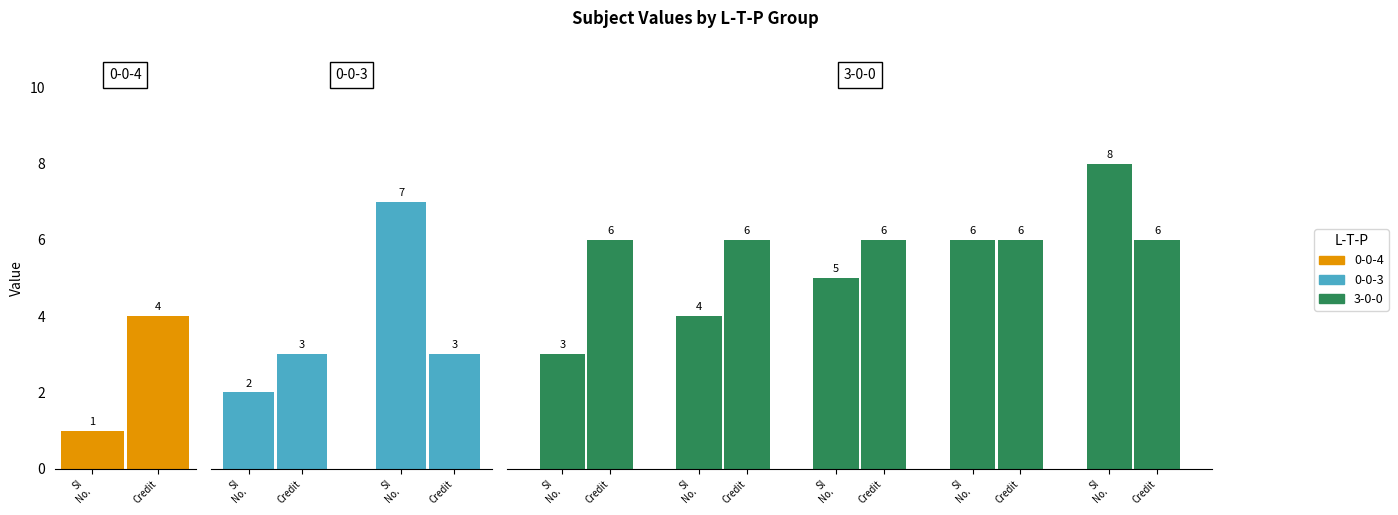

True or false: Sl No. has a value of 1 at EE340.

False